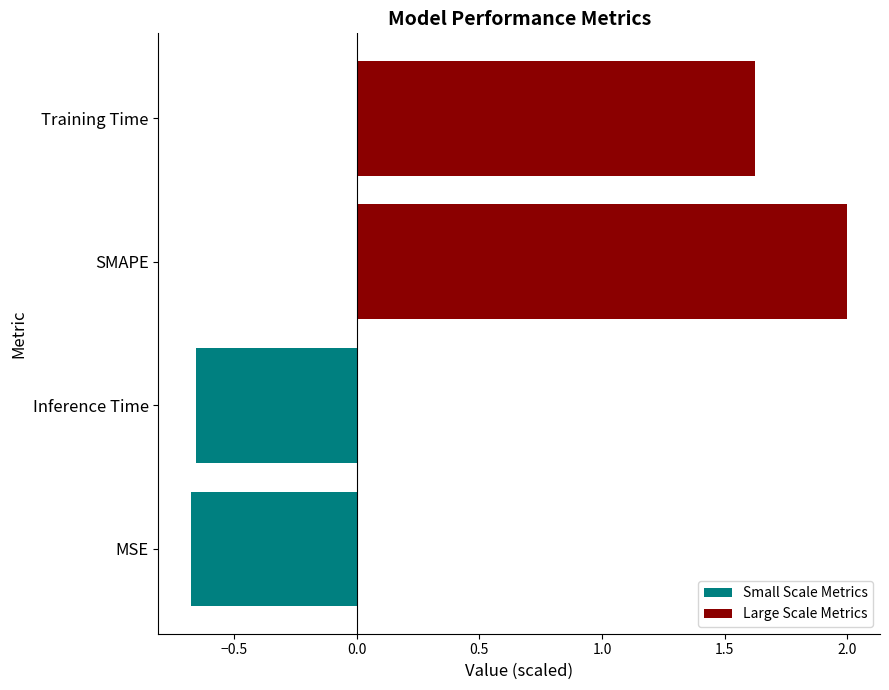

Which series has the largest range (max minus min)?

Large Scale Metrics